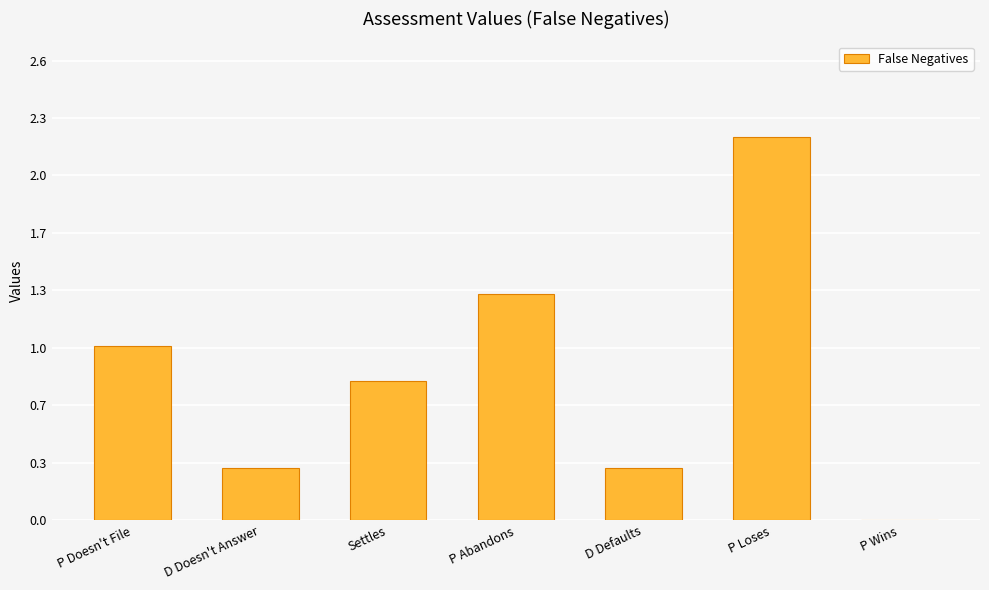

Reading left to right, list all the values displayed in this chart.

1.0	0.3	0.8	1.3	0.3	2.2	0.0